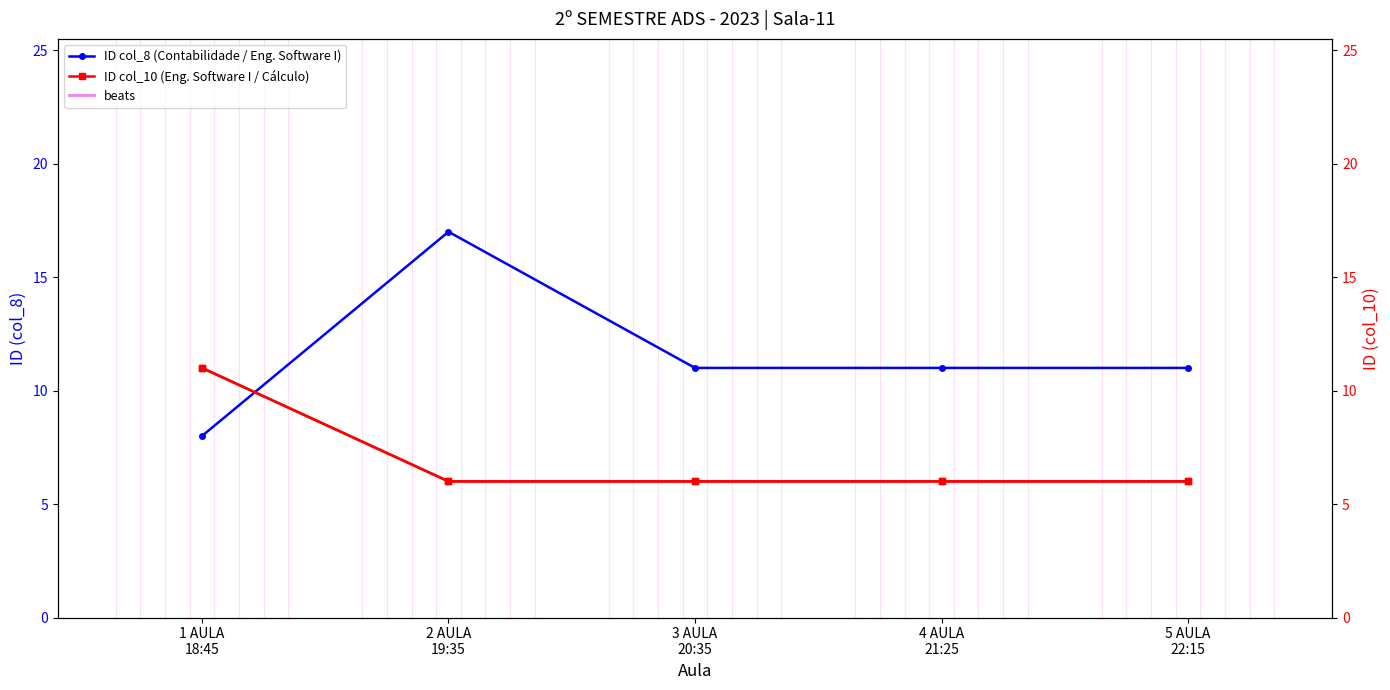

How many series are shown in this chart?

2